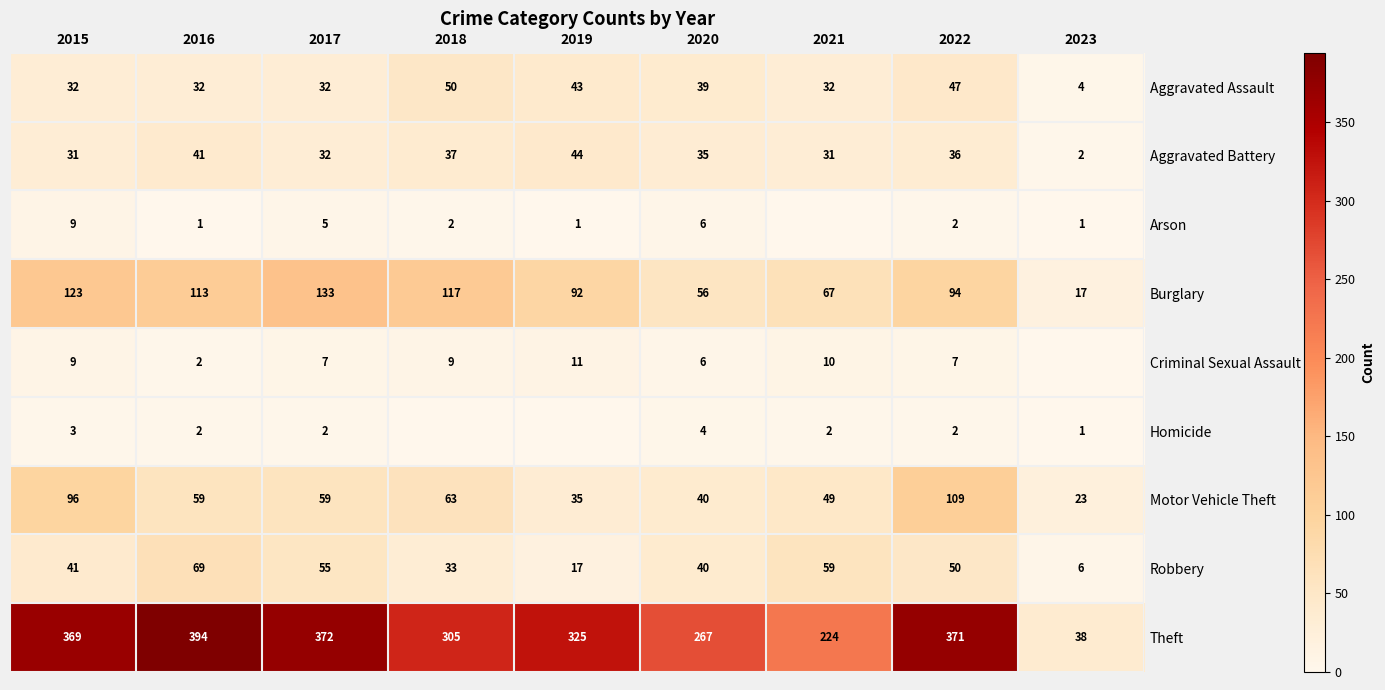

What is the difference between the highest and lowest values at 2020?

263